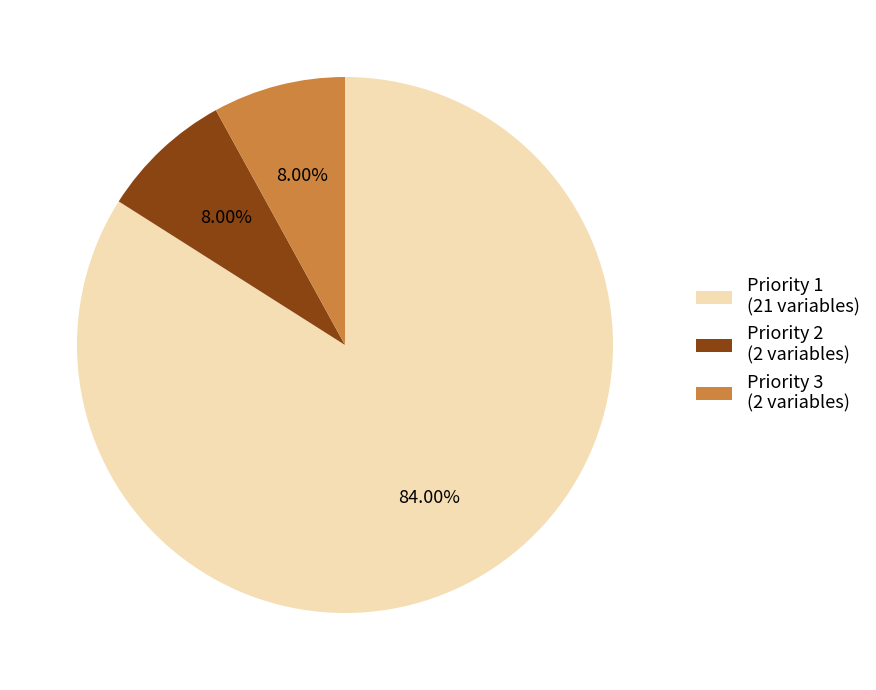

To the nearest percent, what percentage of the pie is Priority 1?

84%